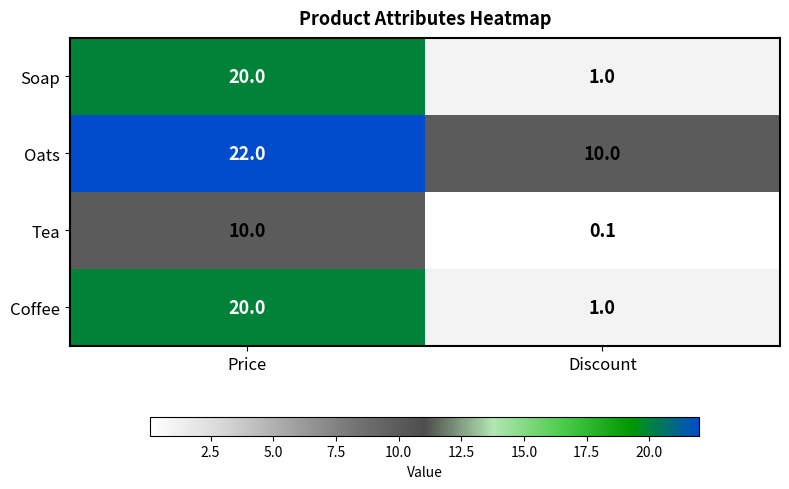

What is the spread (max minus min) of values at Discount?

9.9